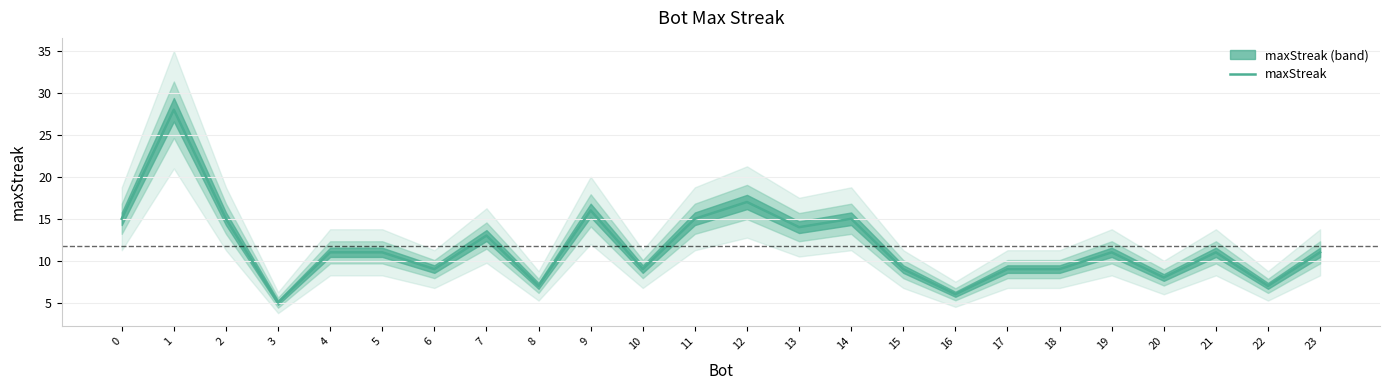

What is the change in value from 12 to 17?

-8